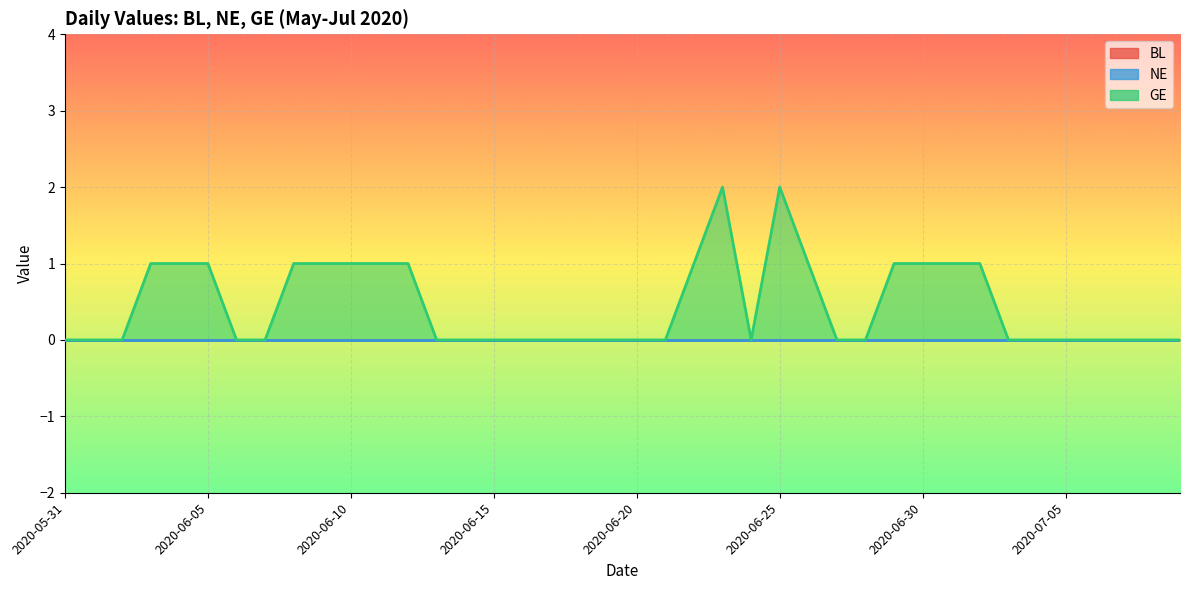

Does the chart display data point markers on the line(s)?

No